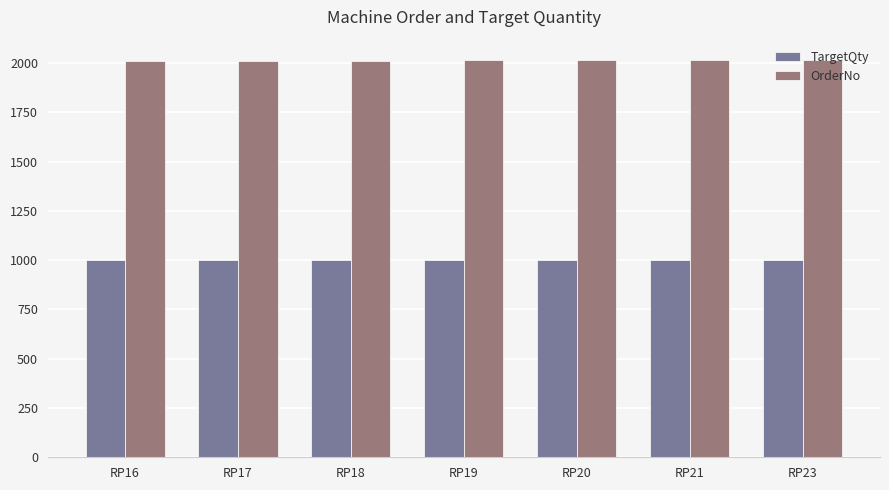

What is the spread (max minus min) of values at RP18?

1013